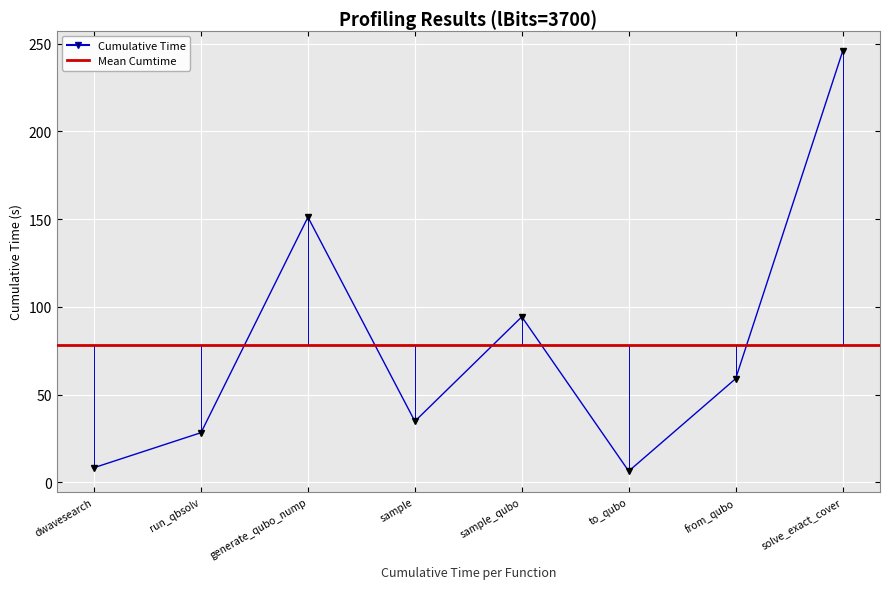

List the labels in order of value, smallest first.

to_qubo, dwavesearch, run_qbsolv, sample, from_qubo, sample_qubo, generate_qubo_nump, solve_exact_cover